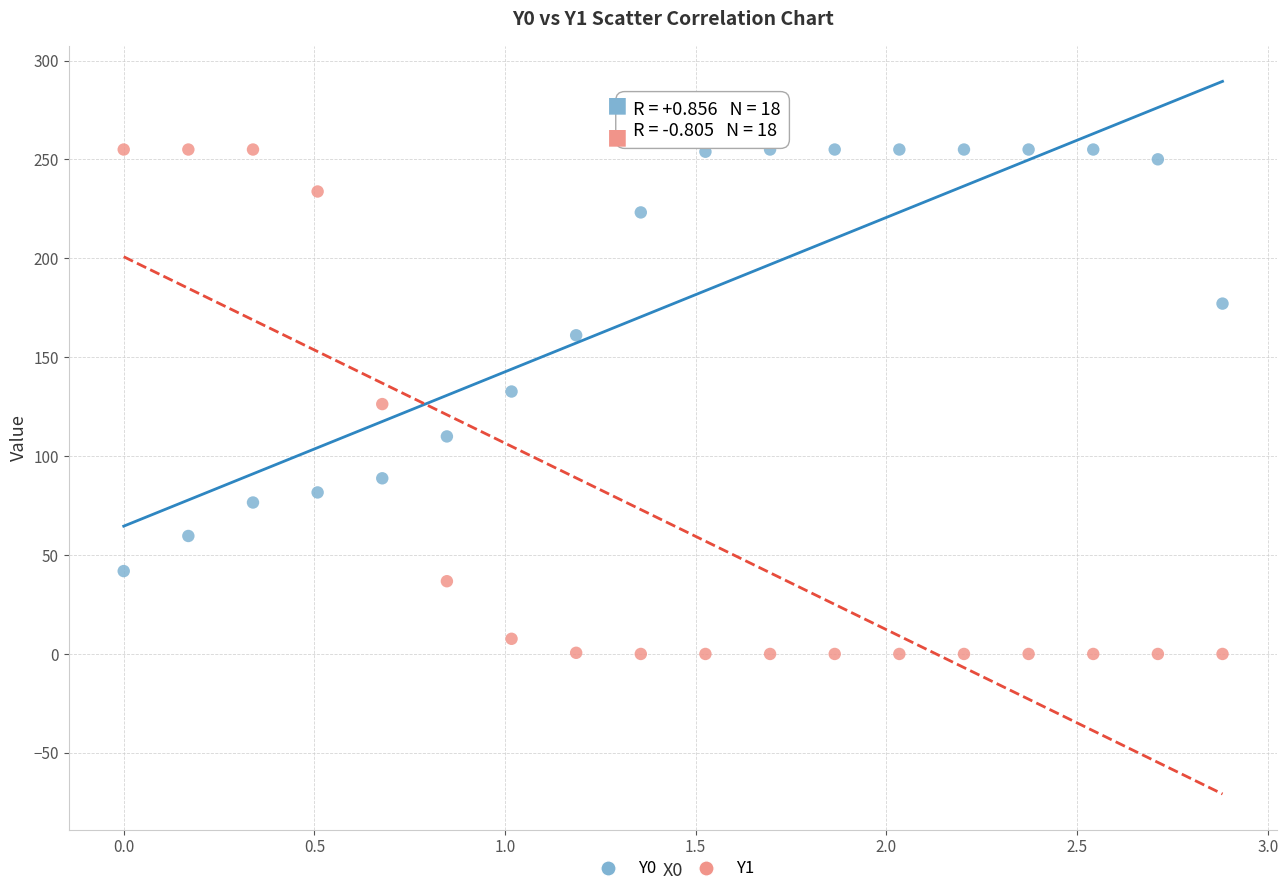

Across all data points, what is the range of X values (max minus min)?

2.9